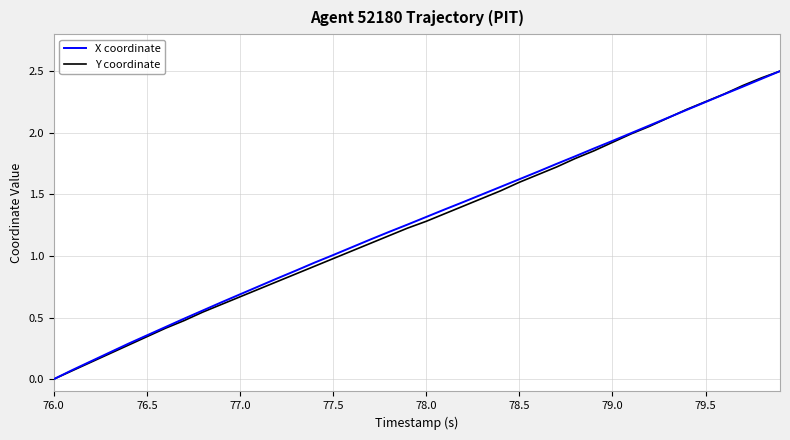

Which series ends up on top after the final intersection of X coordinate and Y coordinate?

Y coordinate